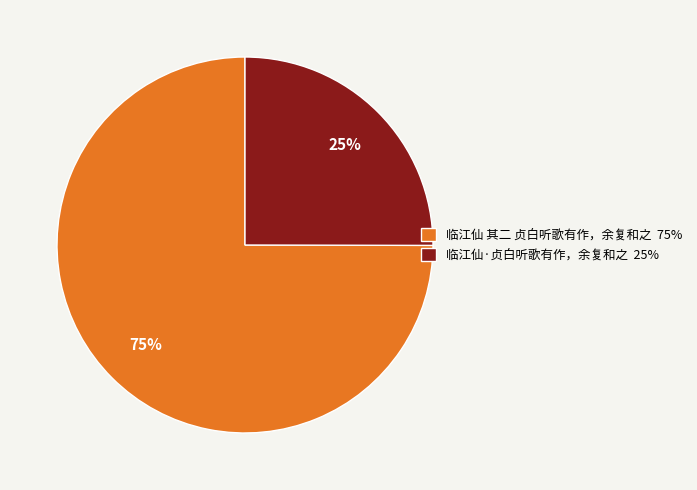

What is the largest slice in the pie chart?

临江仙 其二 贞白听歌有作，余复和之